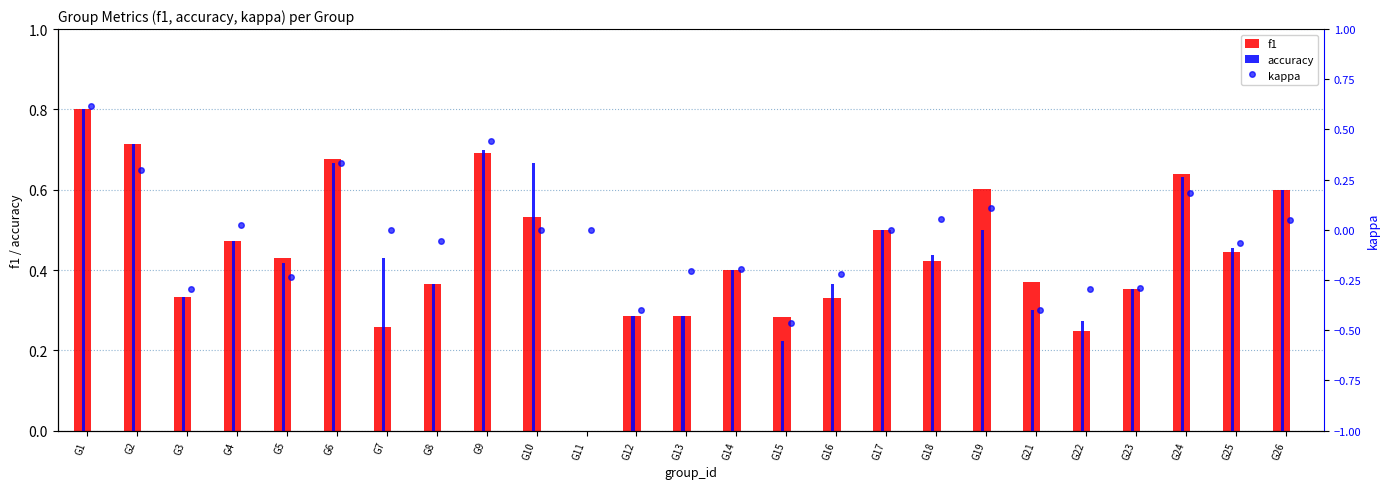

The value of f1 at G26 is 0.6. True or false?

True